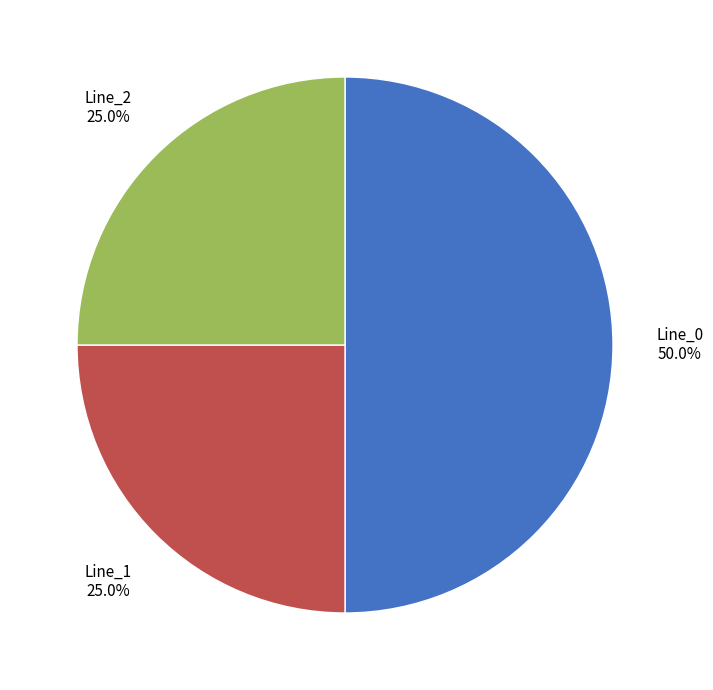

Count the number of slices in the pie.

3